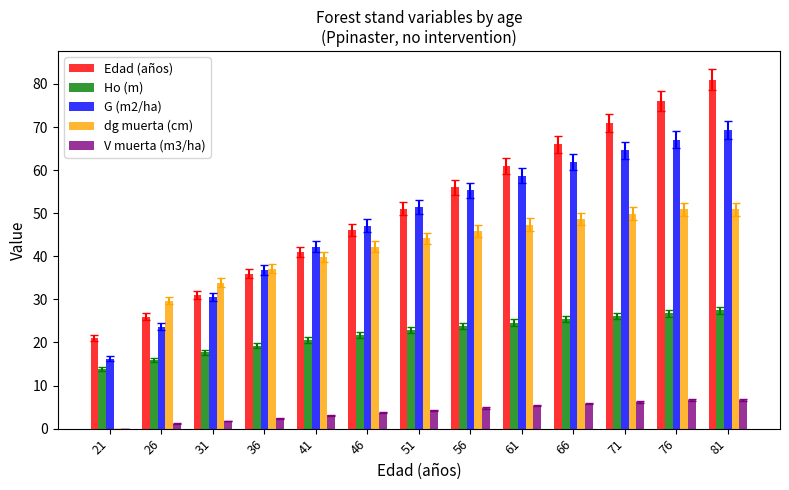

What is the approximate value of Ho (m) at 81?

27.4